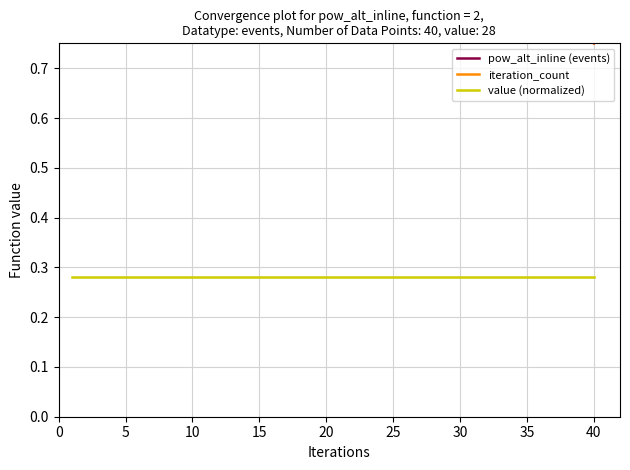

Which series has the largest total across all categories?

pow_alt_inline (events)